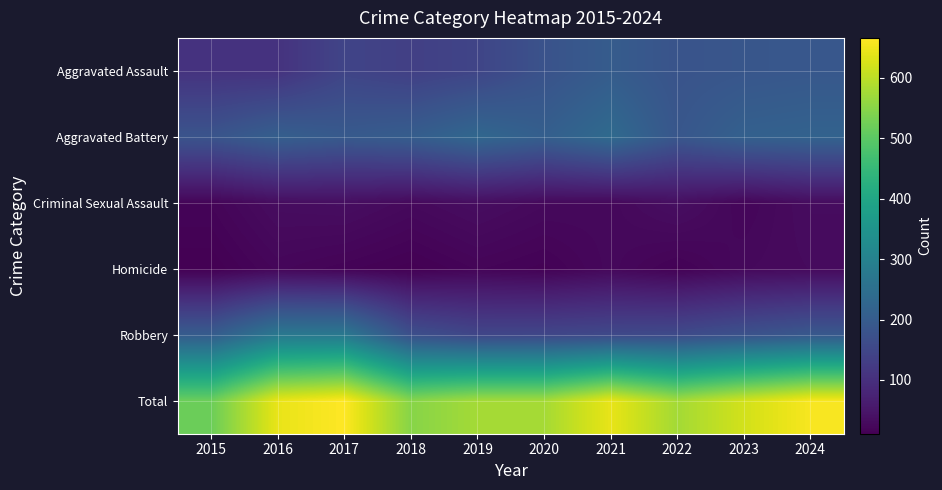

Which has a higher value, 2015 or 2022?

2022